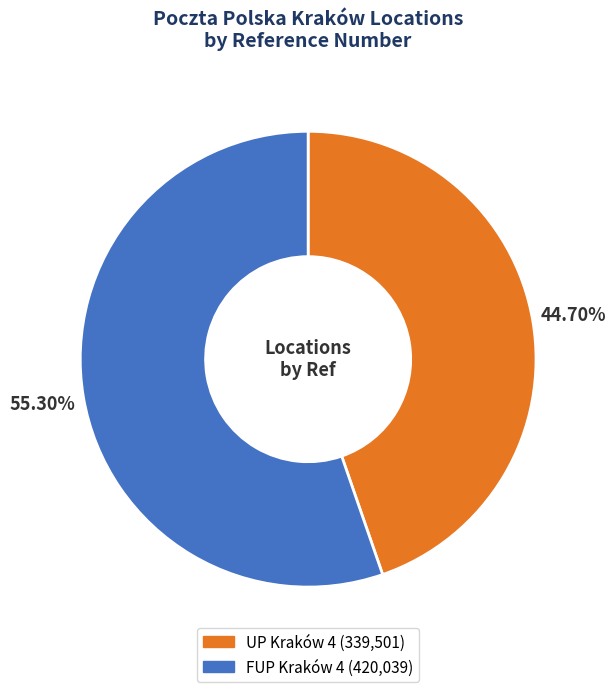

Which category has the smallest portion of the pie?

UP Kraków 4